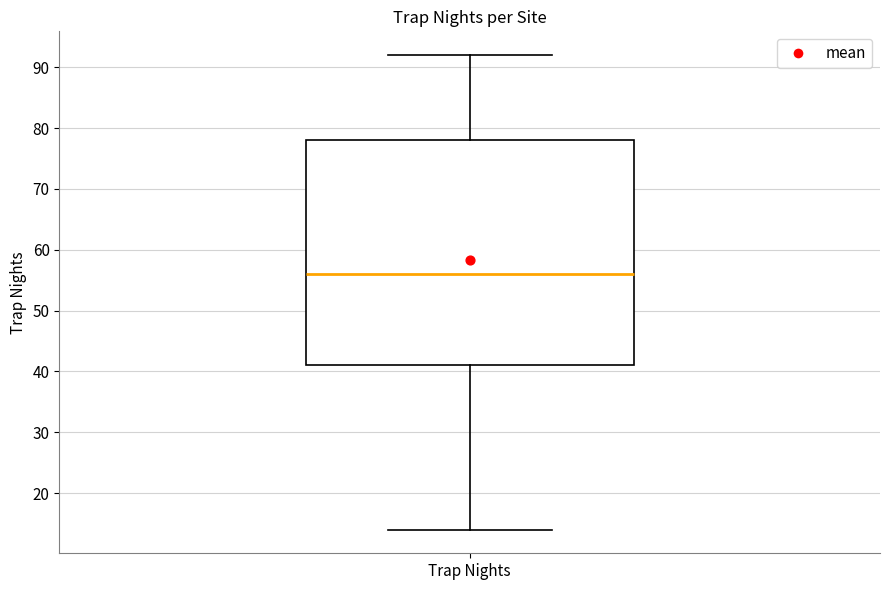

Where is the lower edge of the box for Trap Nights on the y-axis? The values are not printed on the chart, so give them approximately, as read against the axis.

41